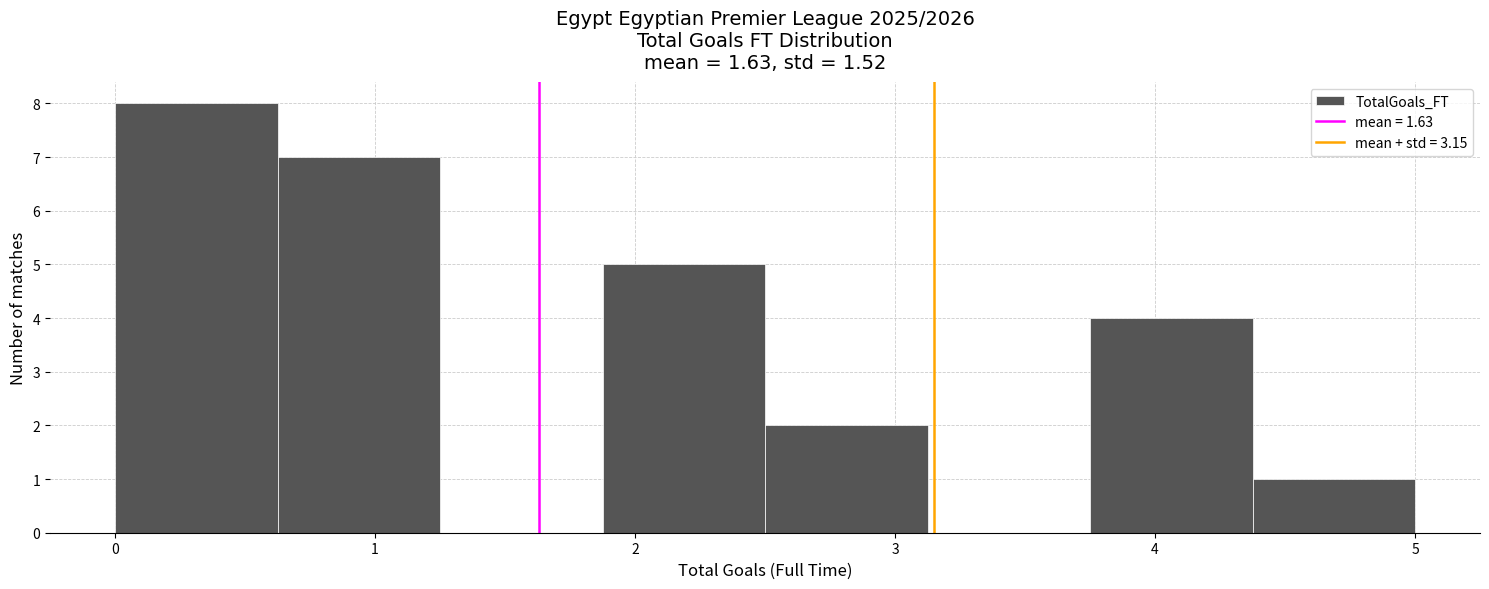

How tall is the bar that spans 3.8 to 4.4 on the x-axis? Neither the bar edges nor the heights are printed on the chart, so give them approximately, as read against the axes.

4